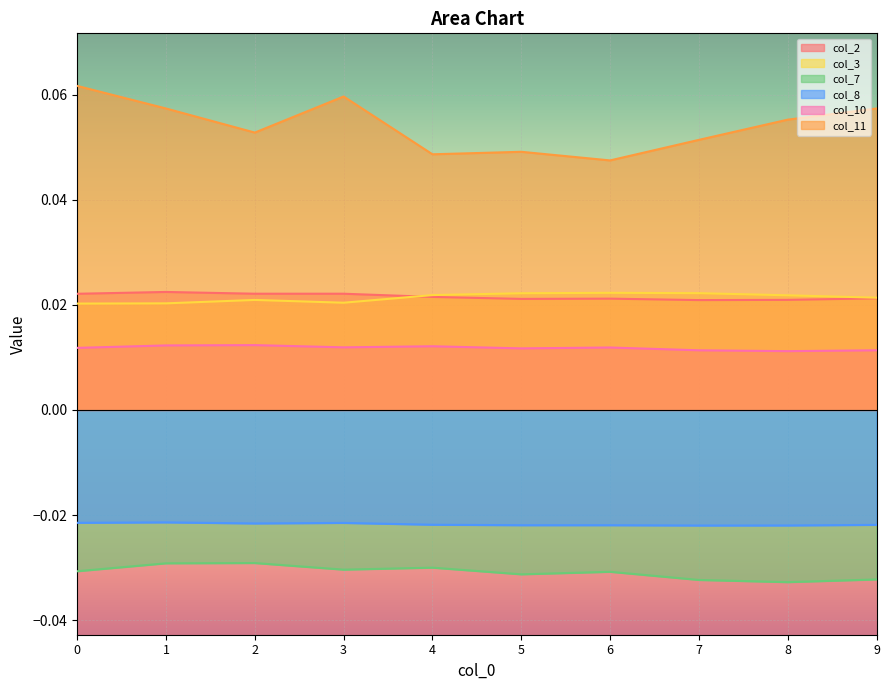

At which category does col_2 reach its first local valley?

5